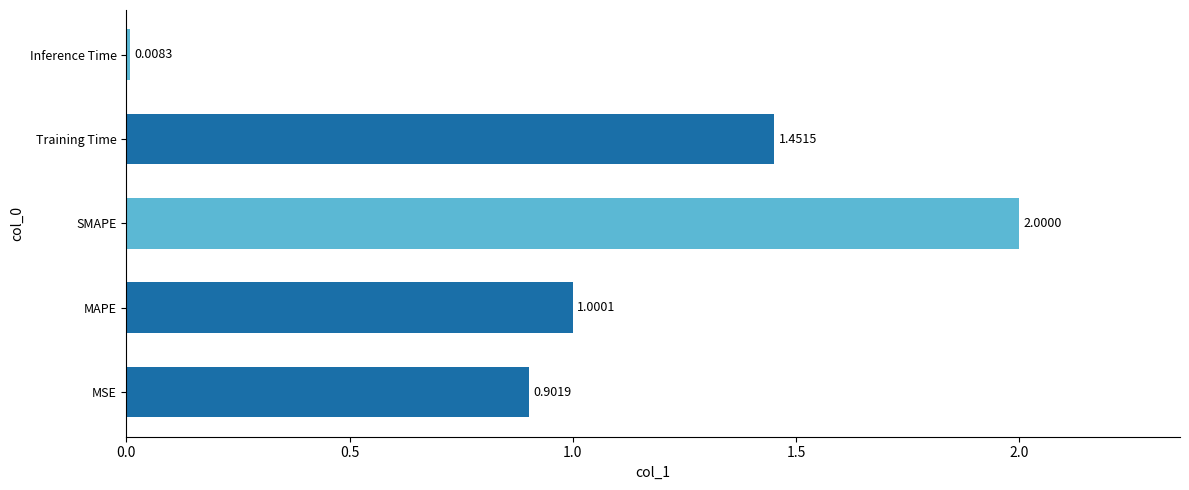

List the labels in order of value, largest first.

SMAPE, Training Time, MAPE, MSE, Inference Time